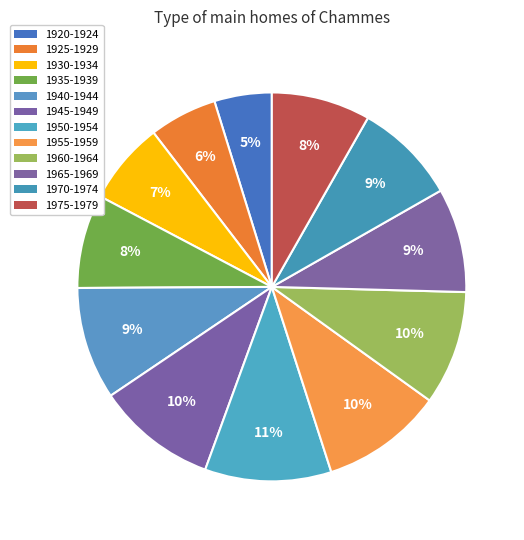

Does 1935-1939 account for over 50% of the chart?

No